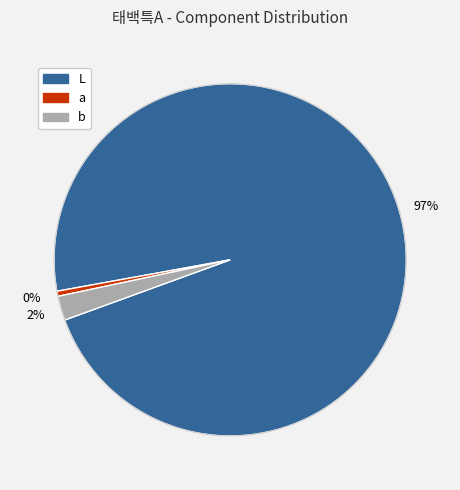

What percentage is the b slice, to the nearest percent?

2%